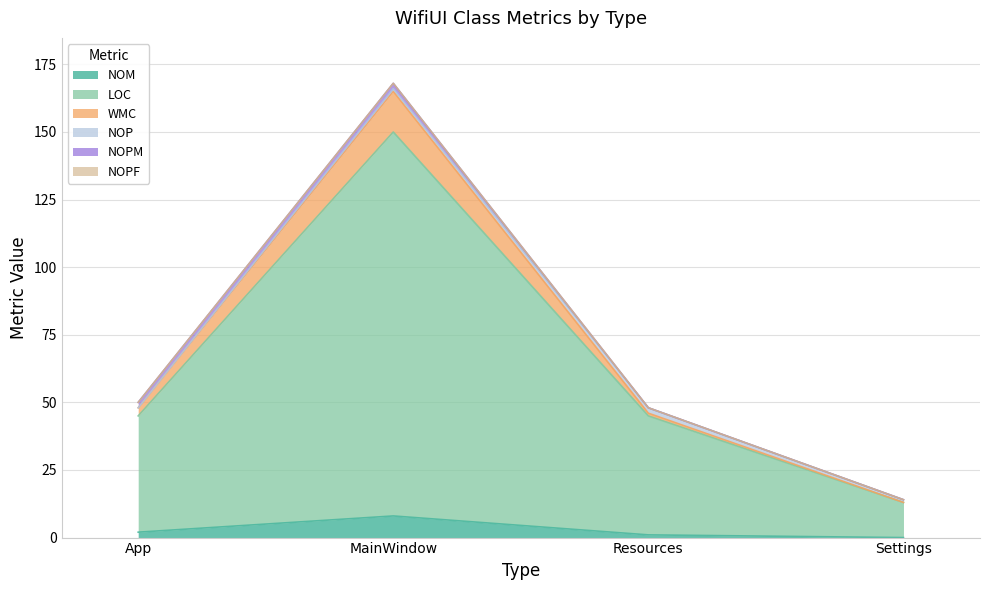

What is the label of the 1st point from the left?

App